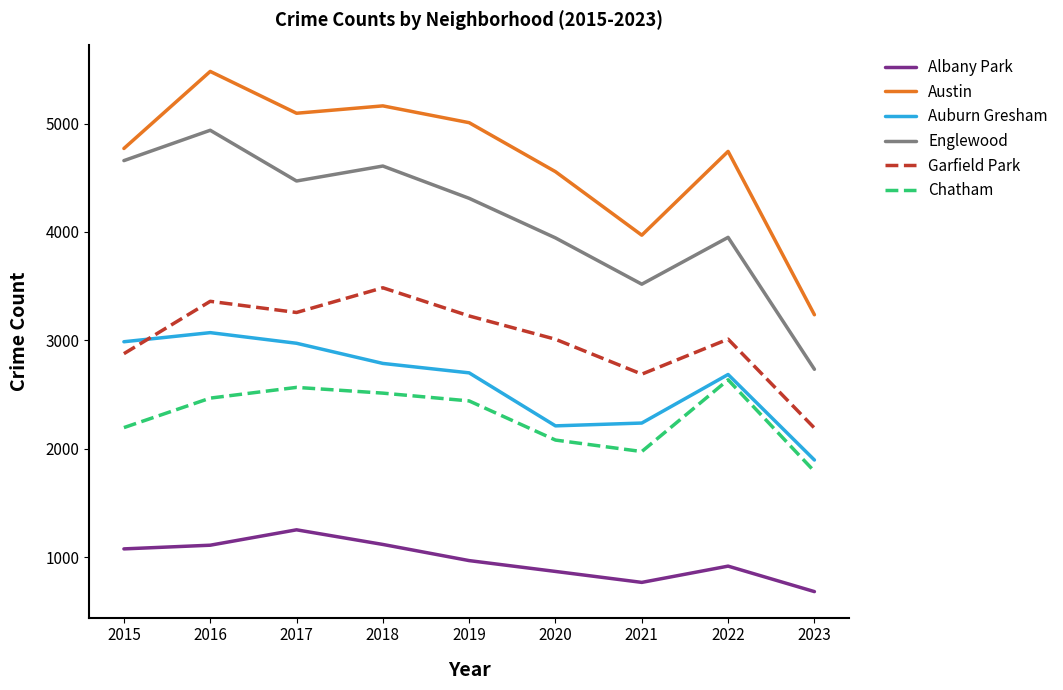

How many lines are shown in the chart?

6